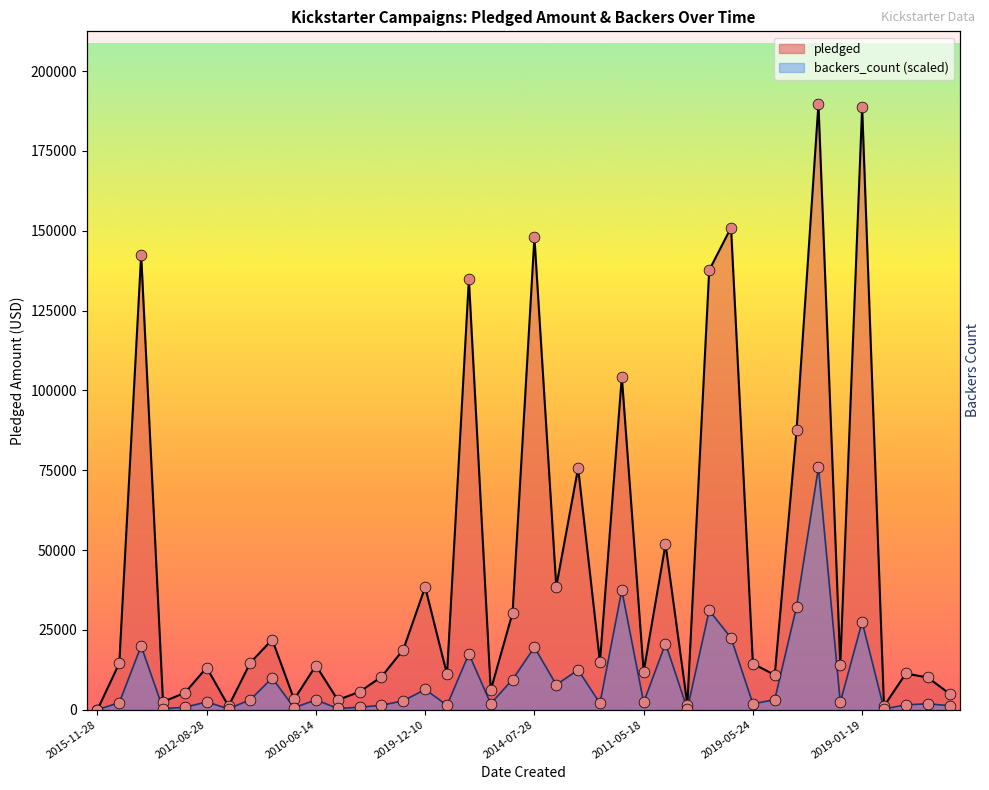

What is the total value across all series at 2019-01-19?

216138.1